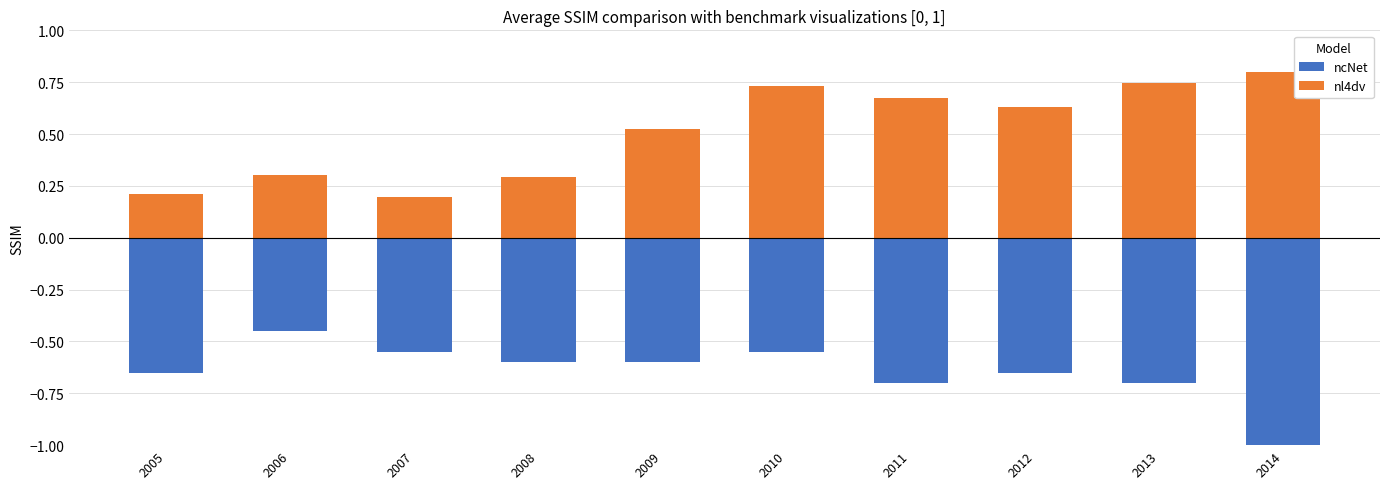

At 2011, list the series in order from smallest to largest.

ncNet, nl4dv